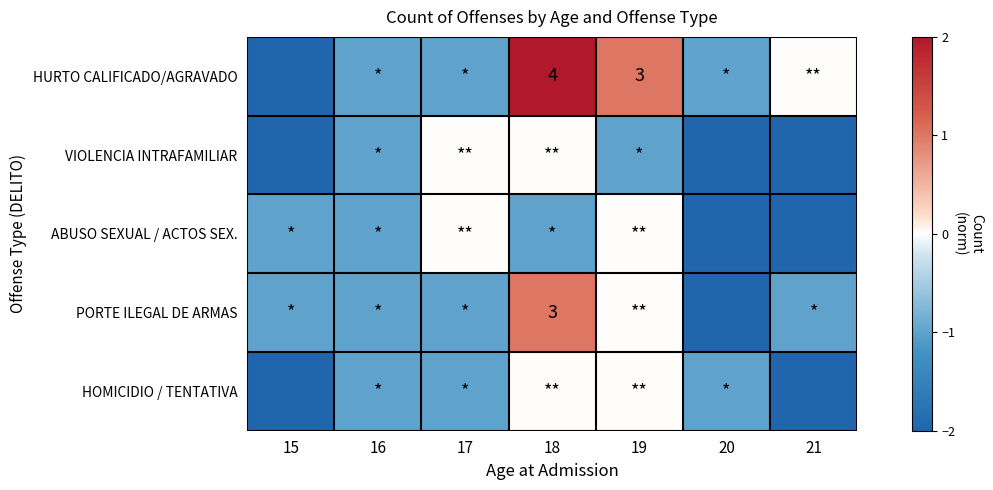

At which label does PORTE ILEGAL DE ARMAS reach its minimum?

20